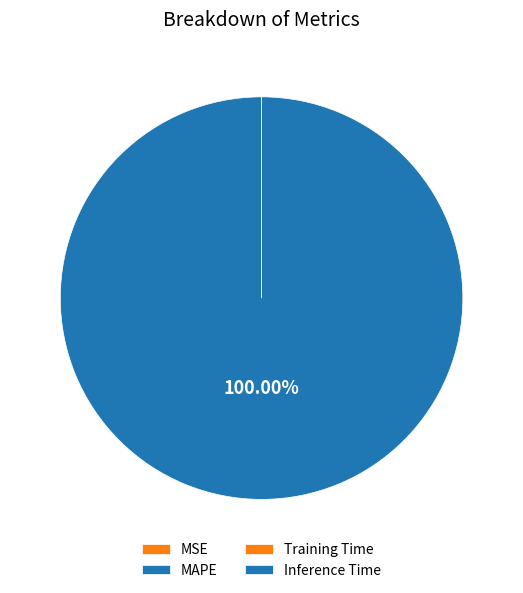

Count the number of slices in the pie.

4